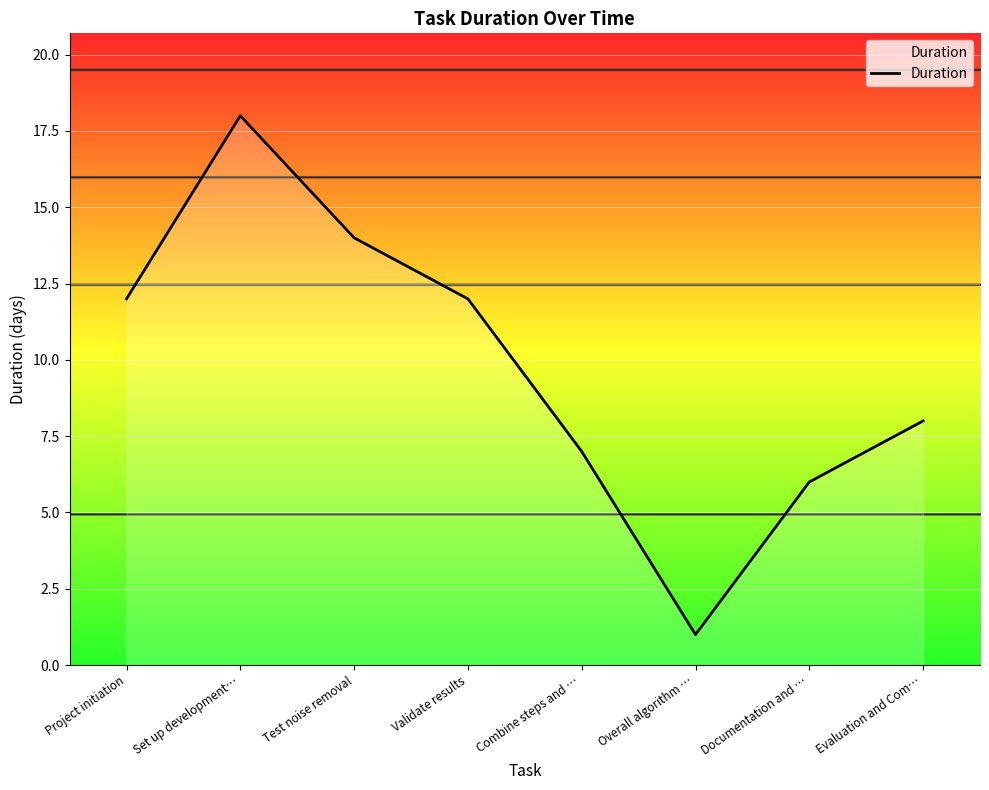

What is the maximum value shown in the chart?

18